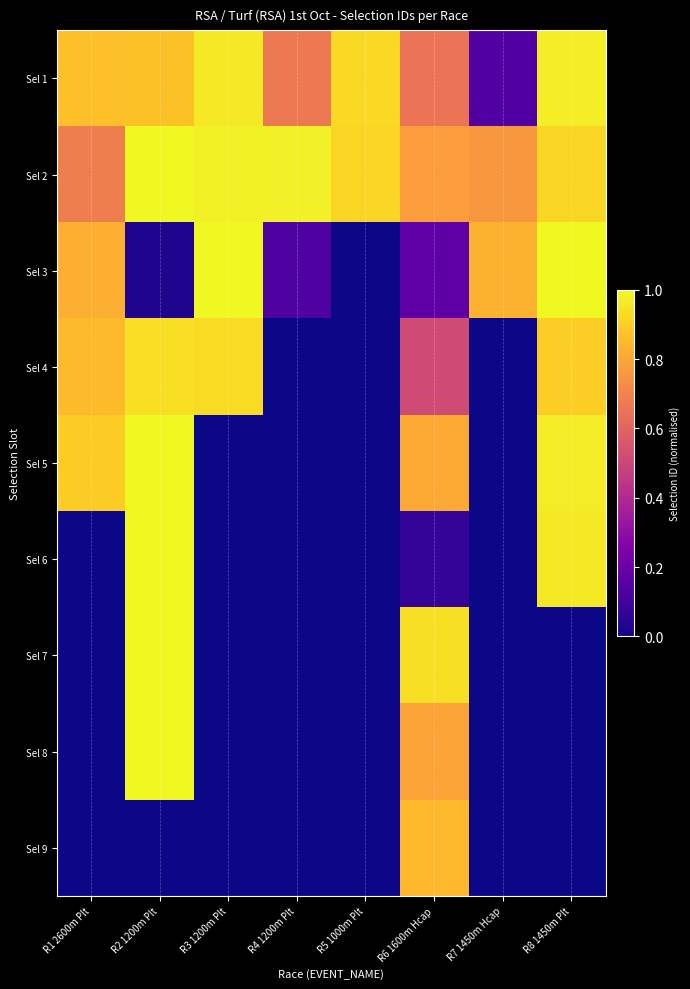

Which series has the largest total across all categories?

Sel 2